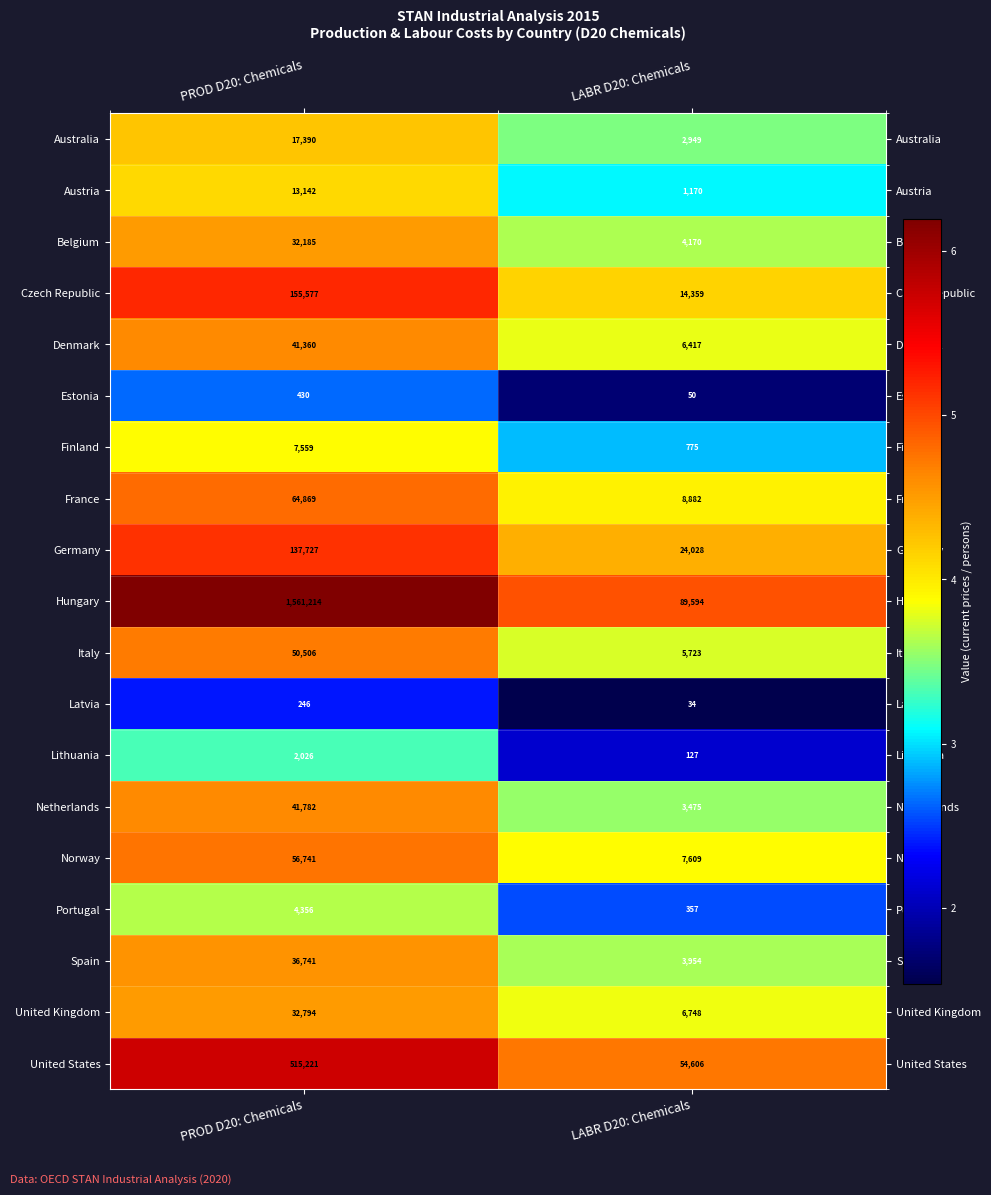

What is the spread (max minus min) of values at PROD D20: Chemicals?

1560968